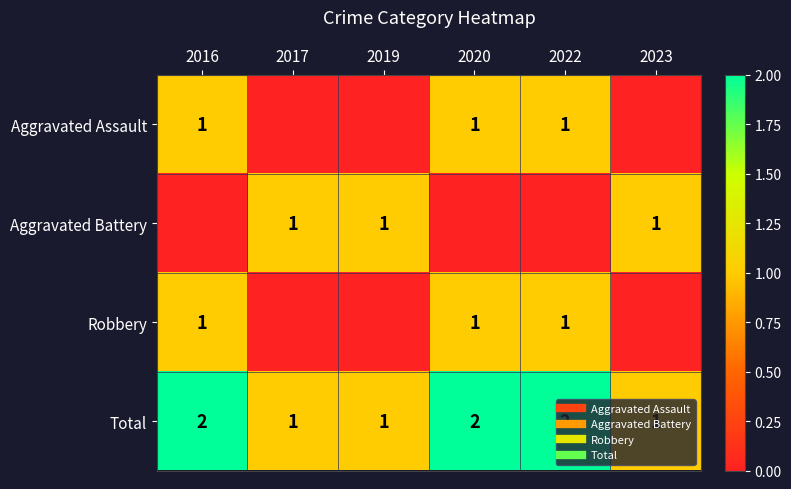

Which series has the largest range (max minus min)?

Aggravated Assault